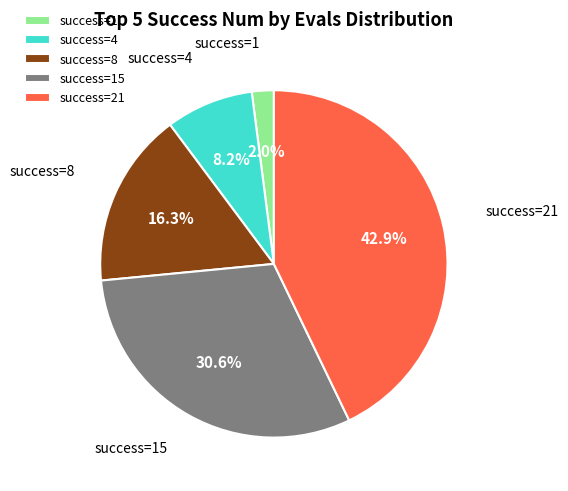

What percentage do success=15 and success=4 together represent?

38.8%